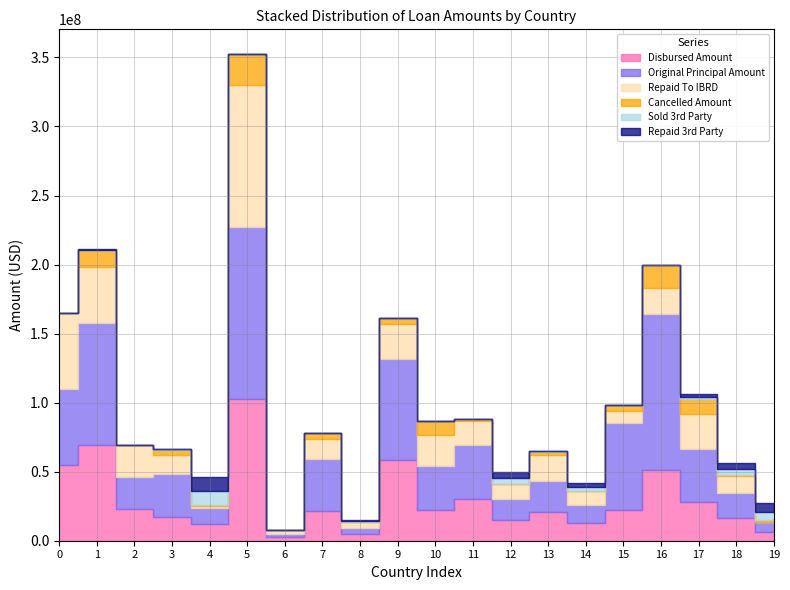

Reading left to right, transcribe all the data shown in this chart.

Disbursed Amount: 54895633.4	69623932.7	22816760.7	17295716.4	11761983.0	102337251.3	2523565.2	21453381.6	4769143.2	58399067.1	22032609.3	30521588.1	15034645.3	20458769.1	12810946.0	22372690.5	50865262.5	27817954.8	16790946.4	6040079.6
Original Principal Amount: 54895633.4	87884032.1	23400000.0	31115789.5	12000000.0	125200000.0	2676410.7	37428581.8	4799966.7	72978888.9	32273684.2	38665797.1	15250000.0	22474857.1	12950000.0	62650555.6	113177200.0	38251428.6	17598859.1	7500000.0
Repaid To IBRD: 54895633.4	40571244.8	22816760.7	13671618.9	1619983.0	102318405.7	2277932.9	14455156.5	3845194.7	25886531.4	21977352.8	17175629.0	10663954.2	19349501.3	9926117.2	8667228.9	19117909.4	25983080.8	12621859.0	34079.6
Cancelled Amount: 0.0	12663939.9	583239.3	3952684.0	238017.0	22868509.1	152845.5	4619838.8	30823.5	3871861.5	10241074.9	2018987.5	215354.7	2016088.0	139054.0	4420871.4	16548248.4	10433028.6	807912.7	1459920.4
Sold 3rd Party: 0.0	141386.9	0.0	111242.5	10142000.0	0.0	0.0	0.0	923948.4	128115.8	55256.5	0.0	4370691.2	439735.9	2884828.8	199602.7	0.0	1834874.0	4169087.4	6006000.0
Repaid 3rd Party: 0.0	141386.9	0.0	111242.5	10142000.0	0.0	0.0	0.0	923948.4	128115.8	55256.5	0.0	4370691.2	439735.9	2884828.8	199602.7	0.0	1834874.0	4169087.4	6006000.0